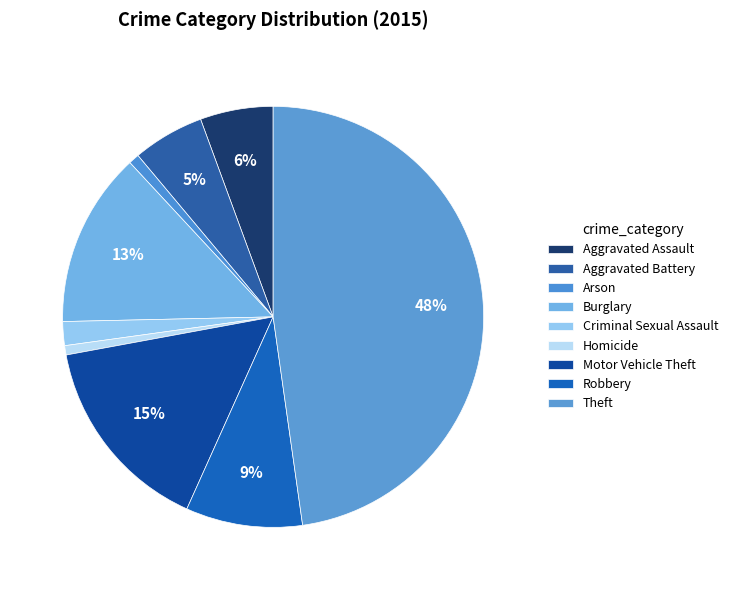

Does Motor Vehicle Theft represent more than half of the total?

No